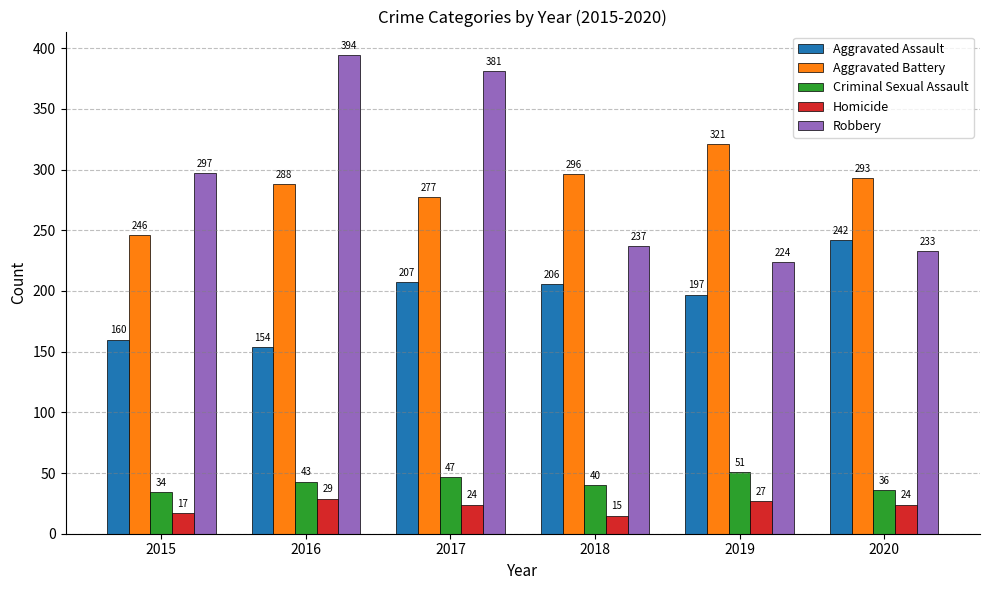

Which series has the largest range (max minus min)?

Robbery